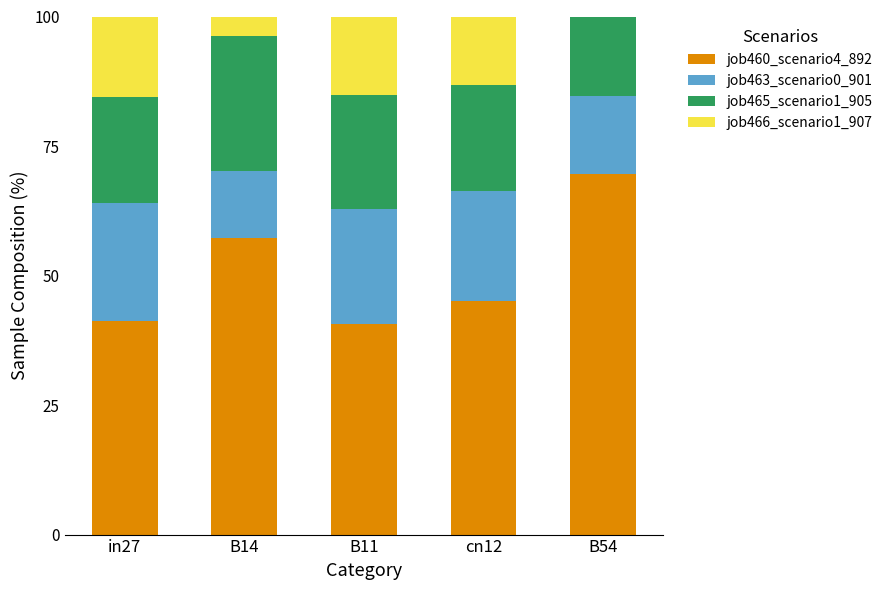

Reading left to right, transcribe the values for job460_scenario4_892.

in27=41.1	B14=57.3	B11=40.6	cn12=45.1	B54=69.5